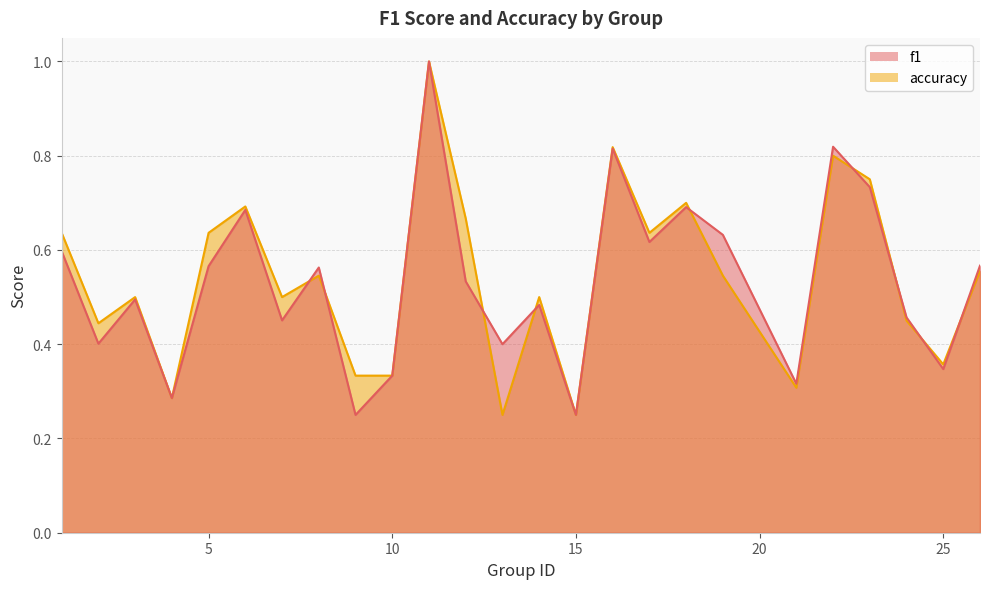

At which category does f1 reach its first local valley?

2